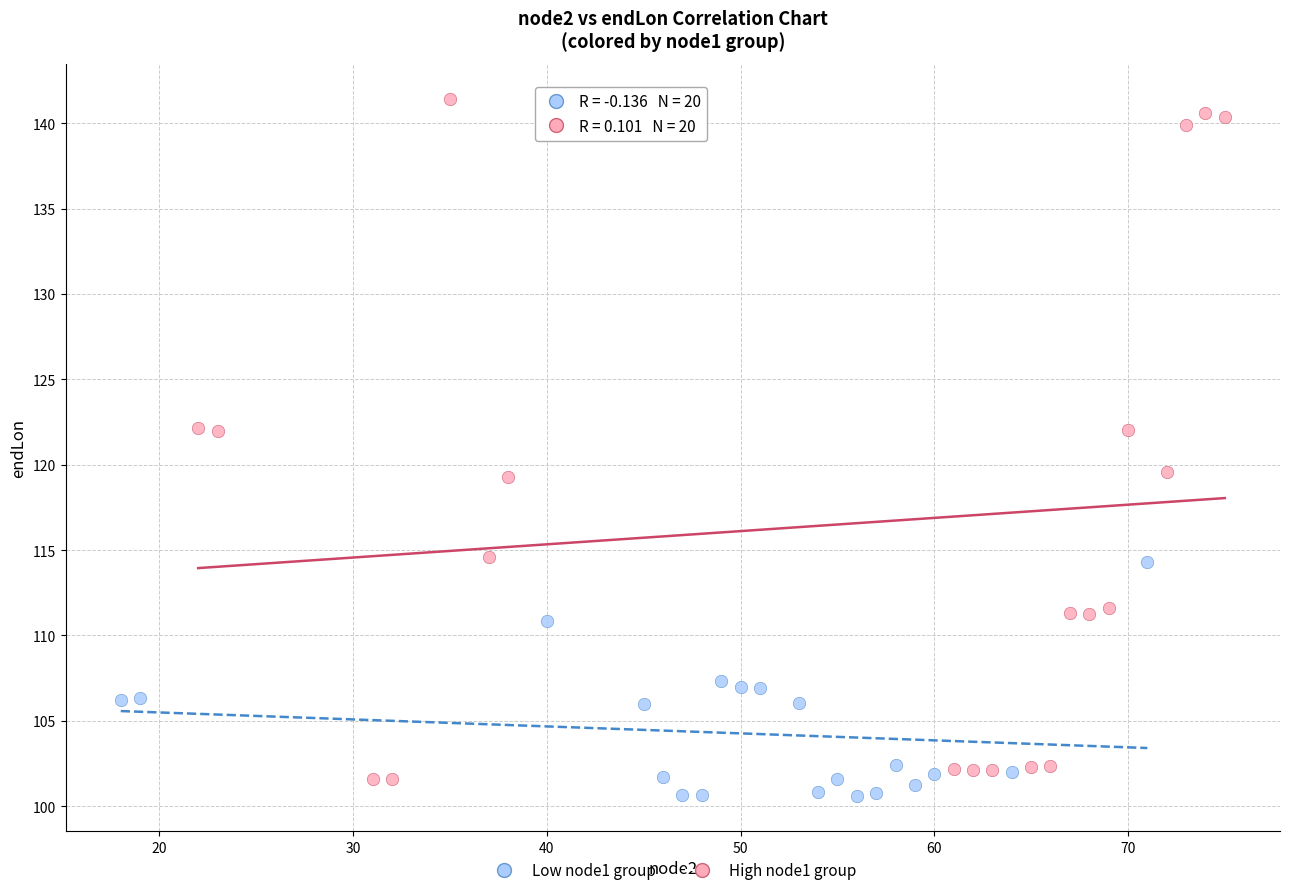

Which series reaches the maximum Y coordinate?

High node1 group